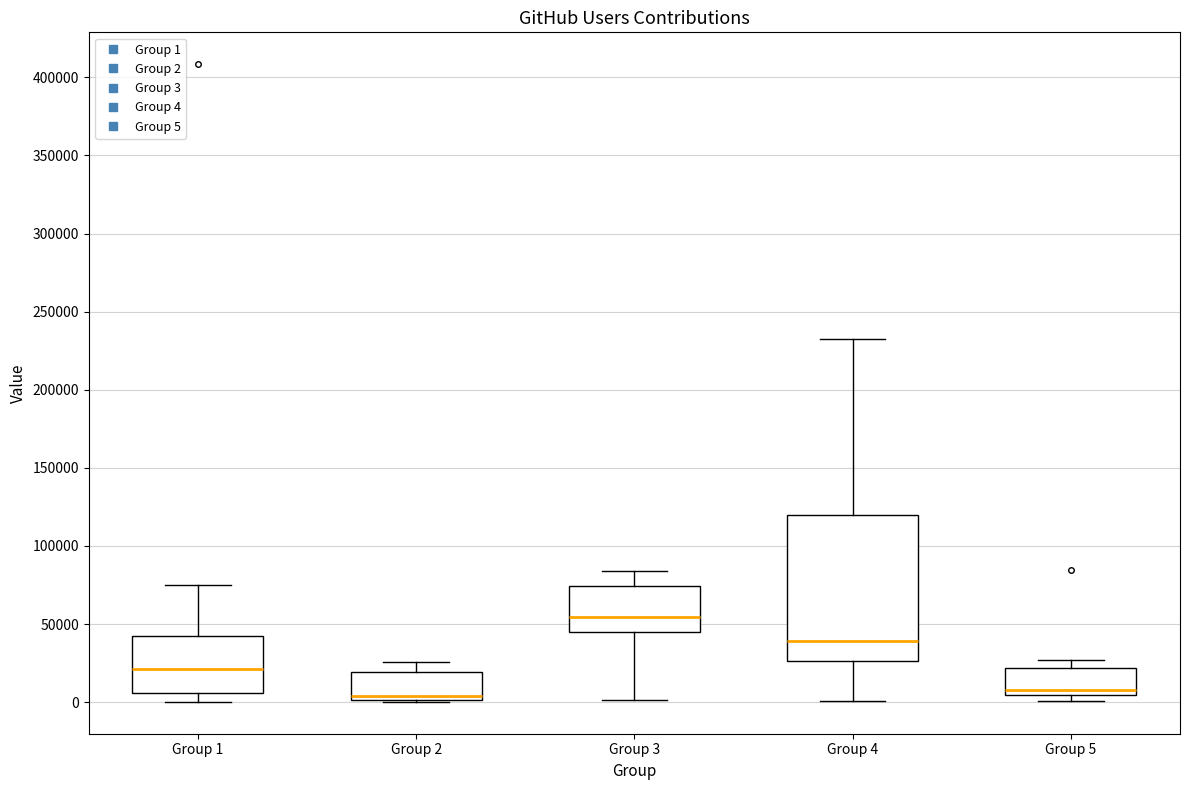

Where does the upper whisker of the box for Group 2 end on the y-axis? The values are not printed on the chart, so give them approximately, as read against the axis.

25000